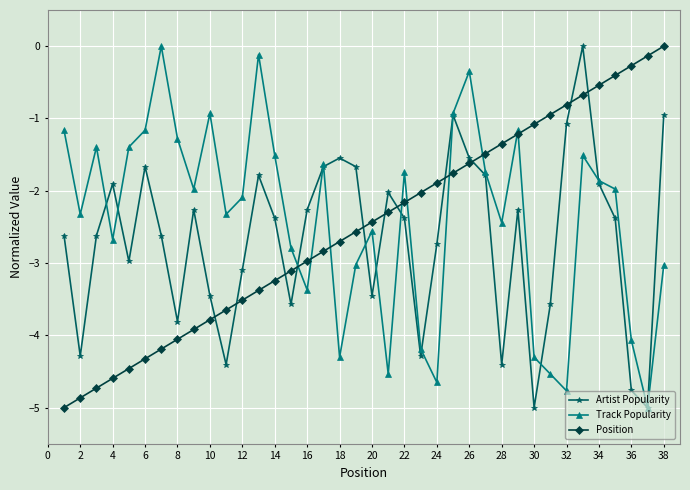

True or false: Artist Popularity has more than 2 interior local peaks.

True